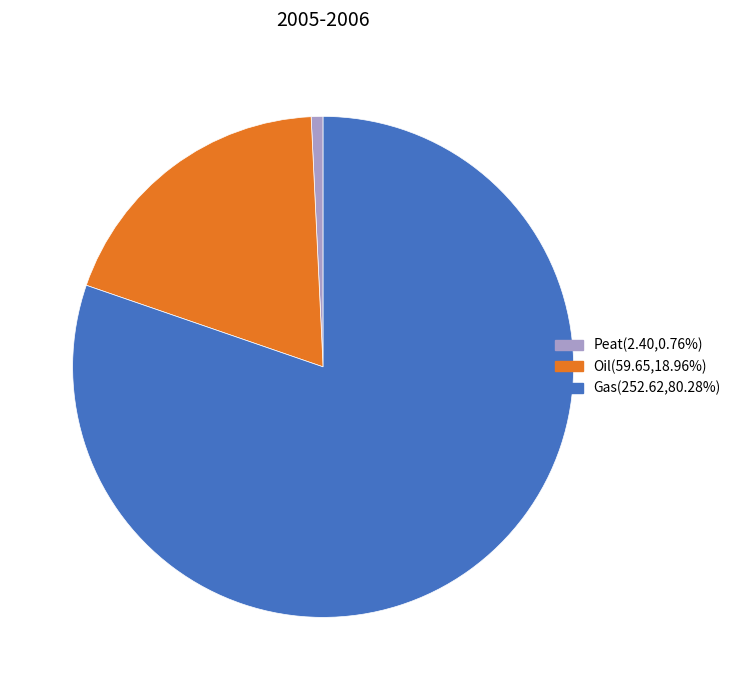

Rank the categories by value from lowest to highest.

Peat, Oil, Gas